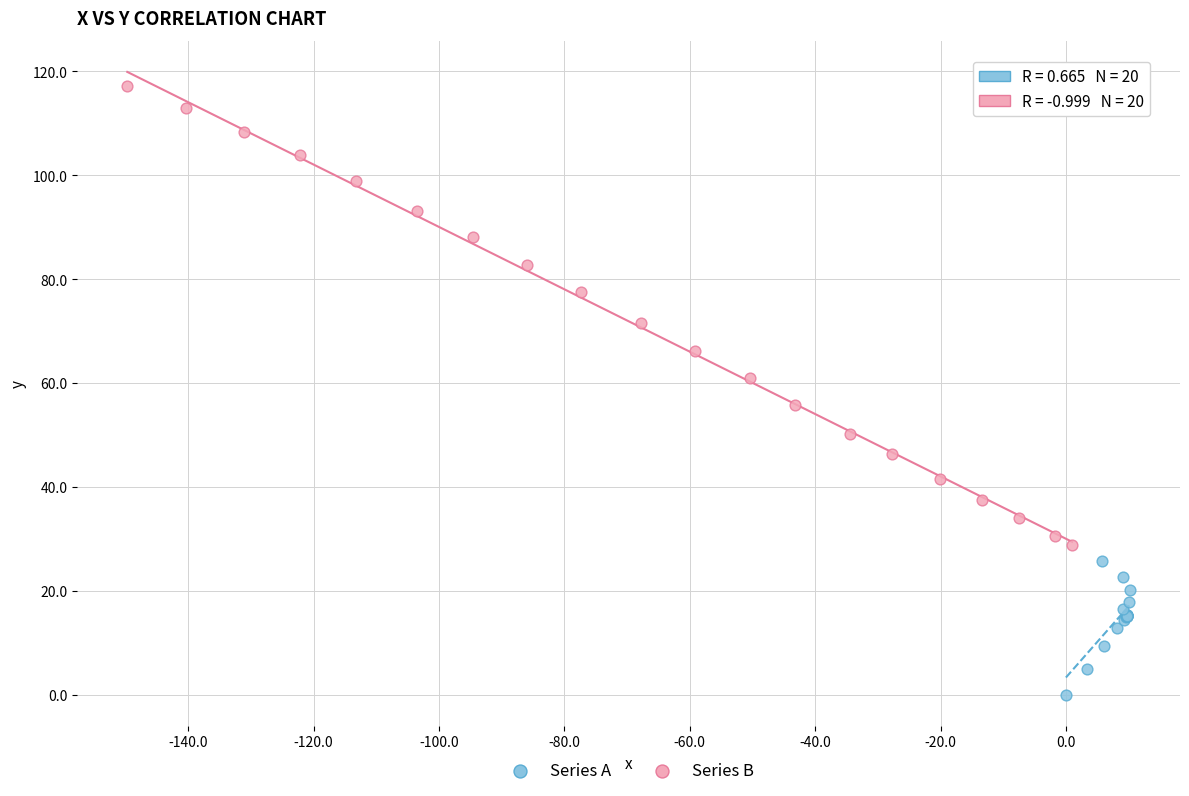

Which series contains the lowest Y value?

Series A